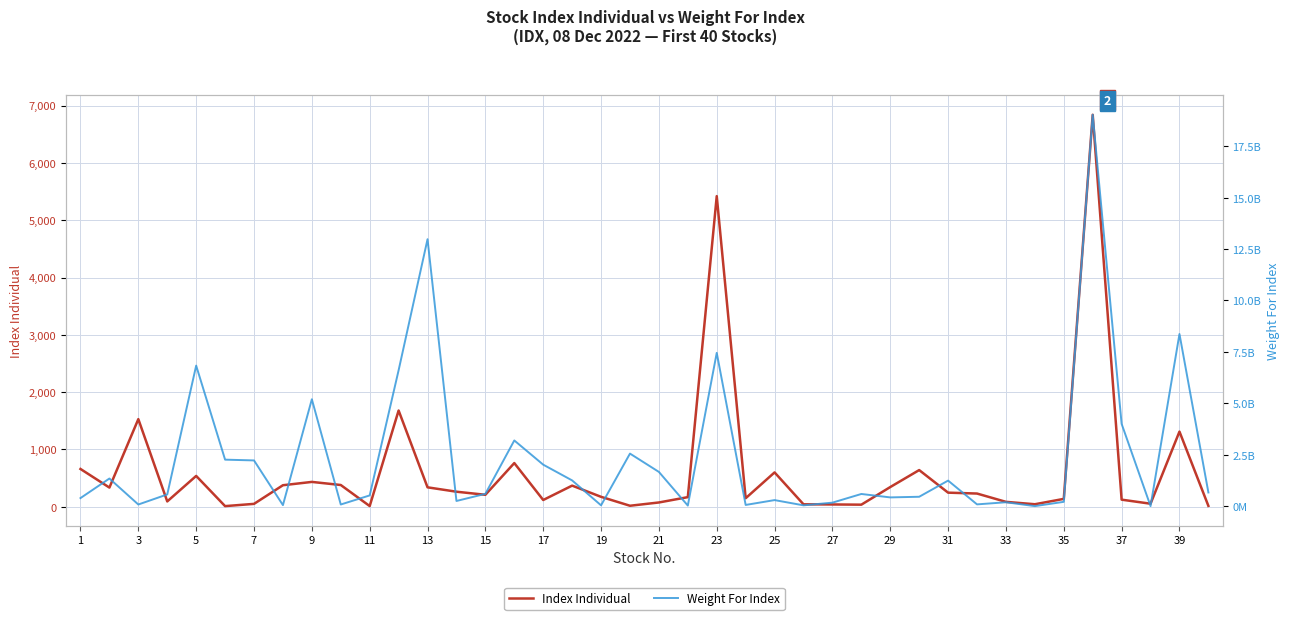

Rank the series by their maximum value, from lowest to highest.

Index Individual, Weight For Index